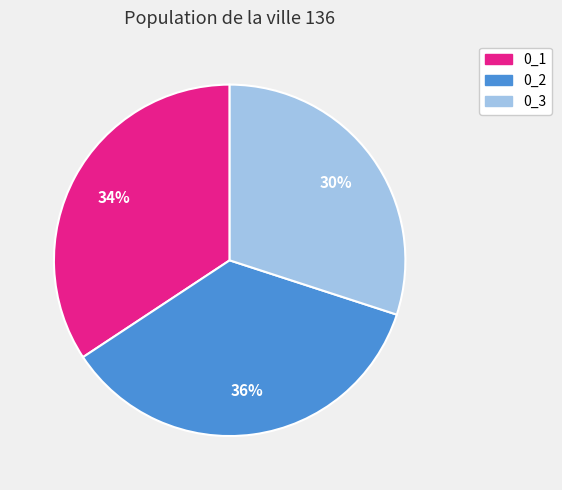

To the nearest percent, what portion does 0_3 represent?

30%